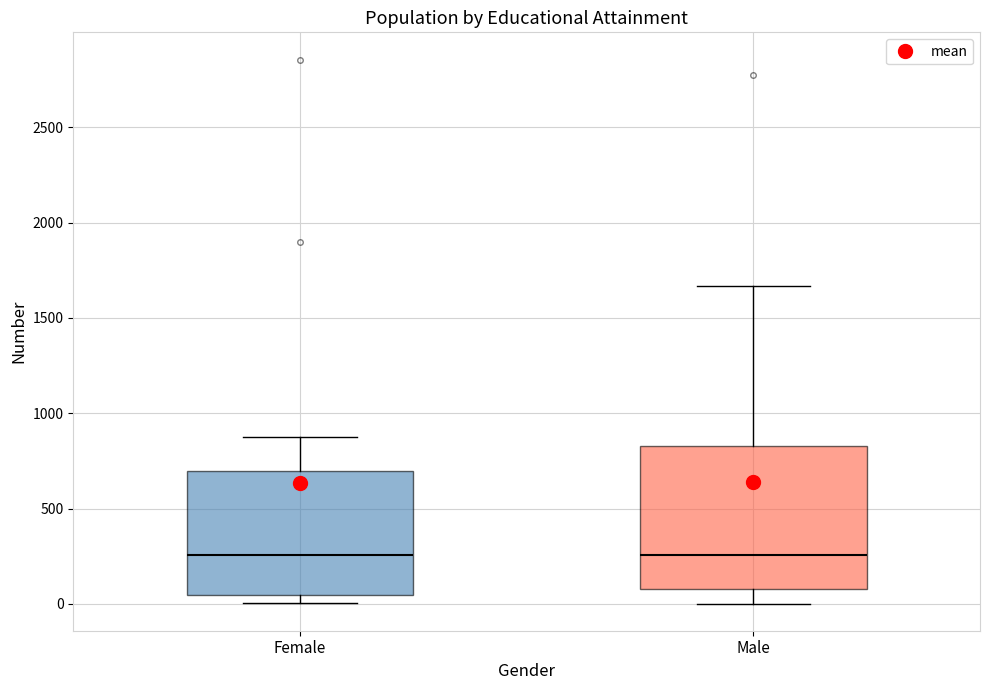

Reading left to right, read every box against the y-axis: the position of its median line, the range the box covers, and the ends of its whiskers. The values are not printed on the chart, so give them approximately, as read against the axis.

Female: median 250, box 50 to 700, whiskers 0 to 900
Male: median 250, box 100 to 850, whiskers 0 to 1650